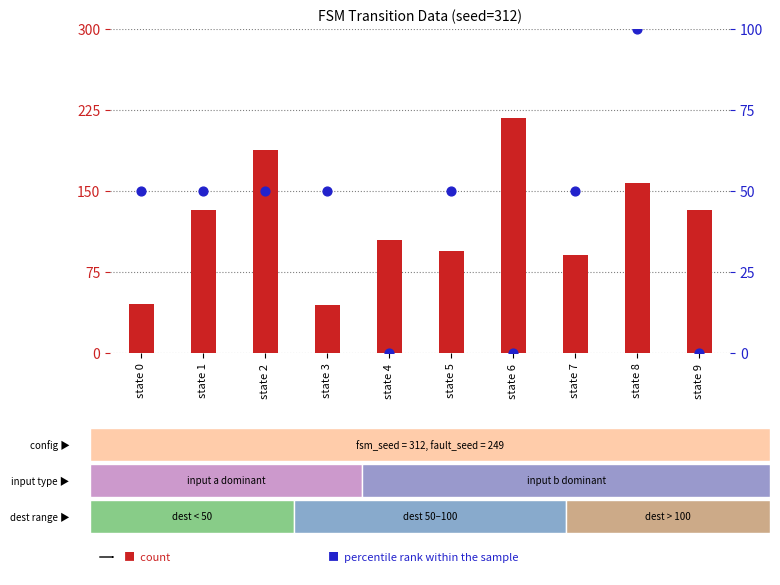

Which series contains the lowest Y value?

percentile rank within the sample